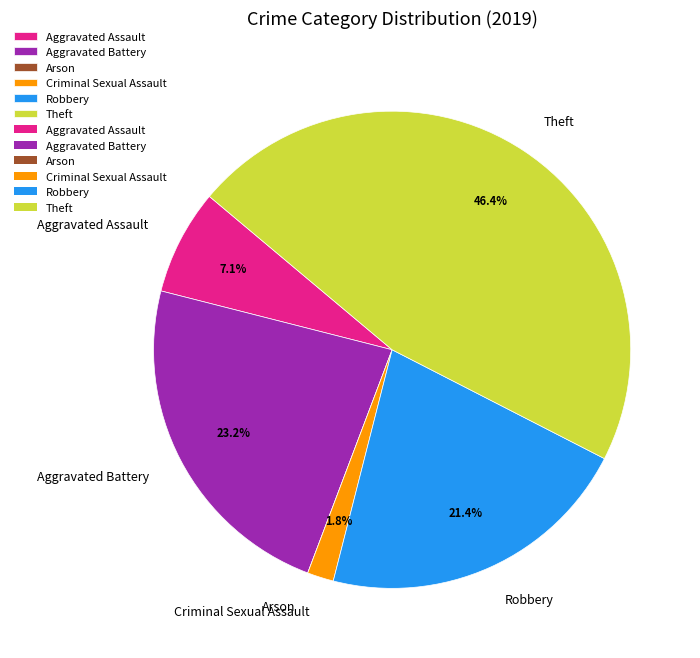

To the nearest percent, what percentage of the pie is Aggravated Battery?

23%